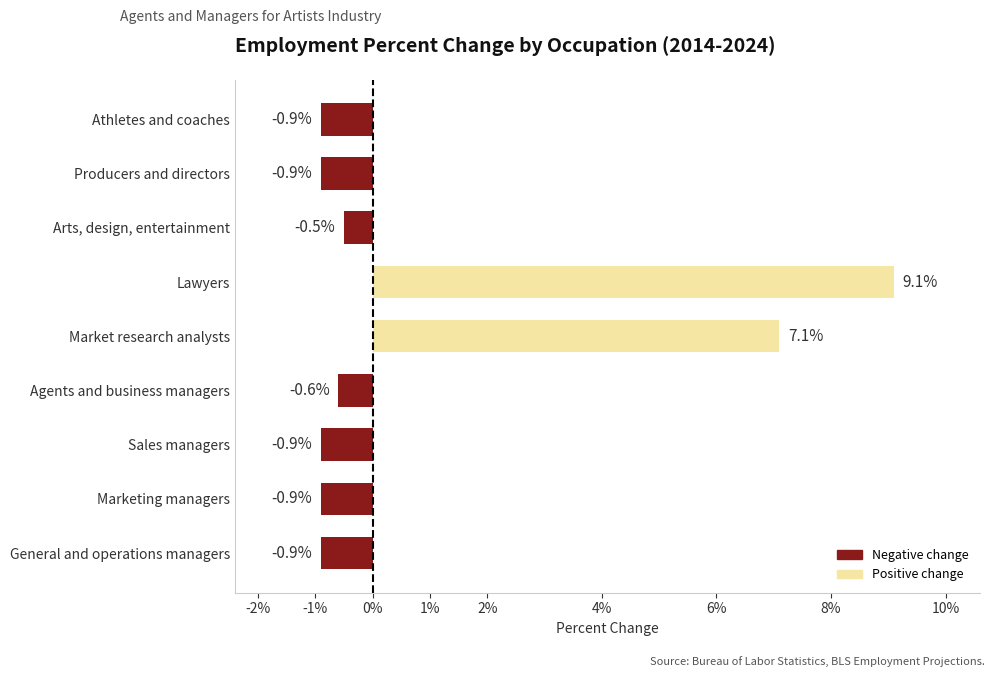

How many values are below zero?

7